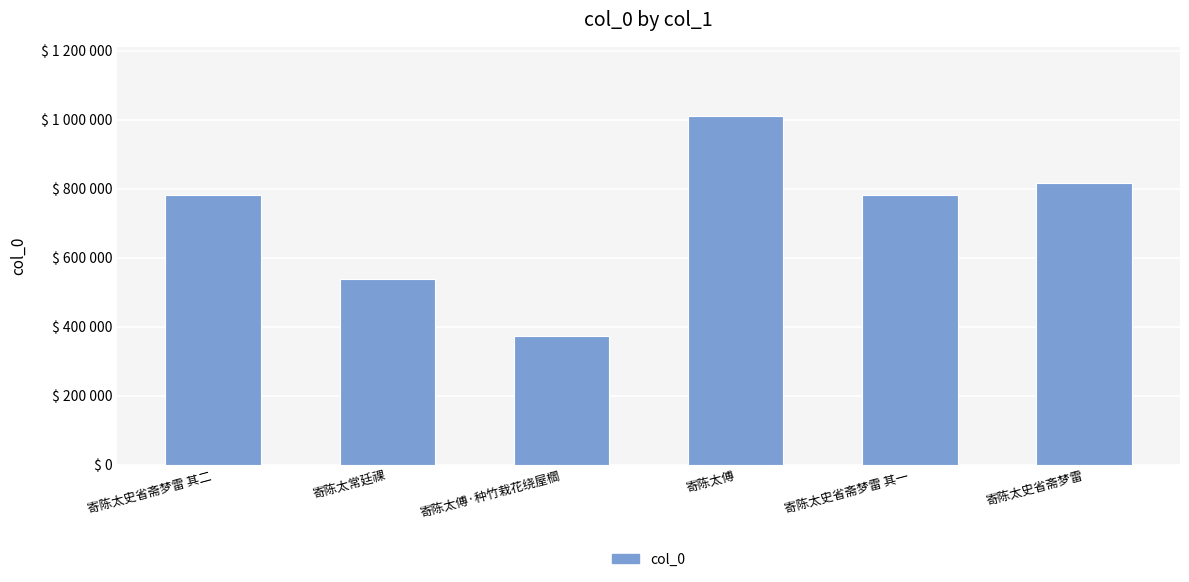

What position from the left is 寄陈太傅?

4